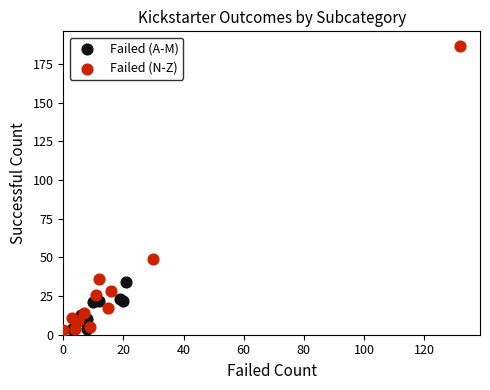

Which series has the largest Y range (max minus min)?

Failed (N-Z)